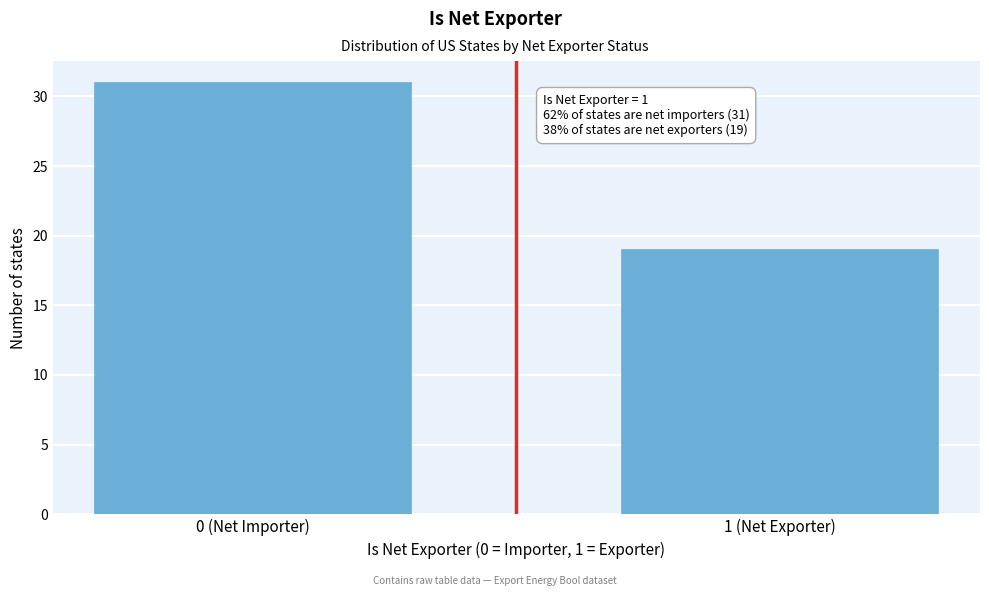

Reading left to right, what are all the values shown in this chart?

0 (Net Importer)=31	1 (Net Exporter)=19